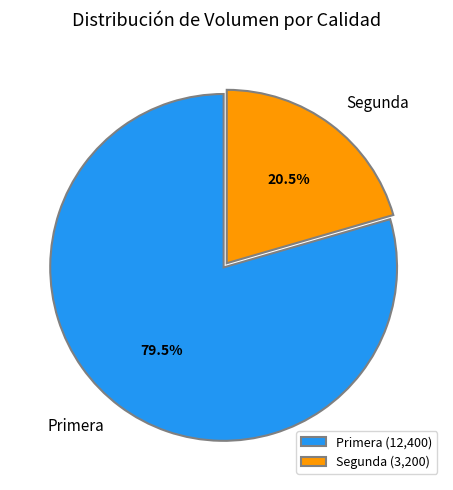

Between Segunda and Primera, which is larger?

Primera